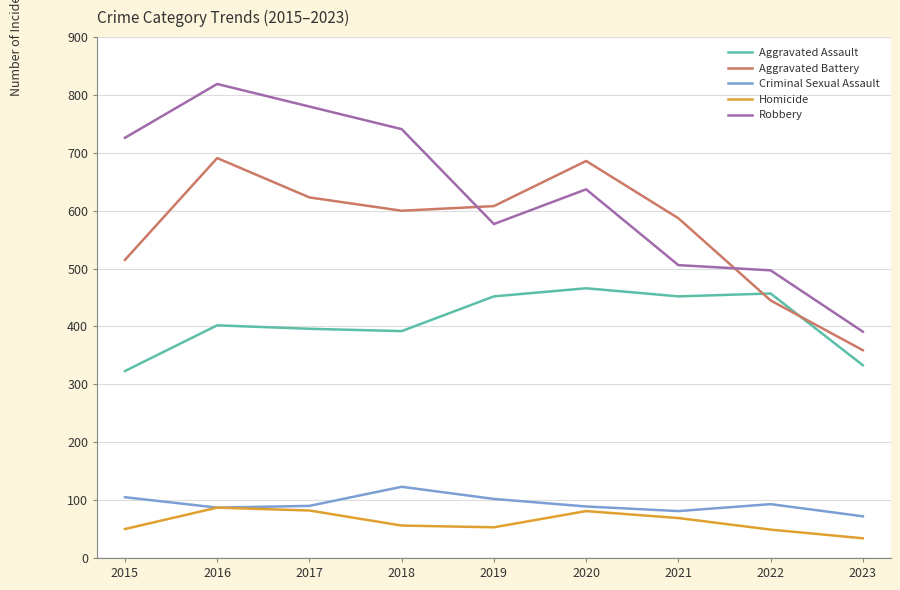

What is the minimum value shown in the chart?

34